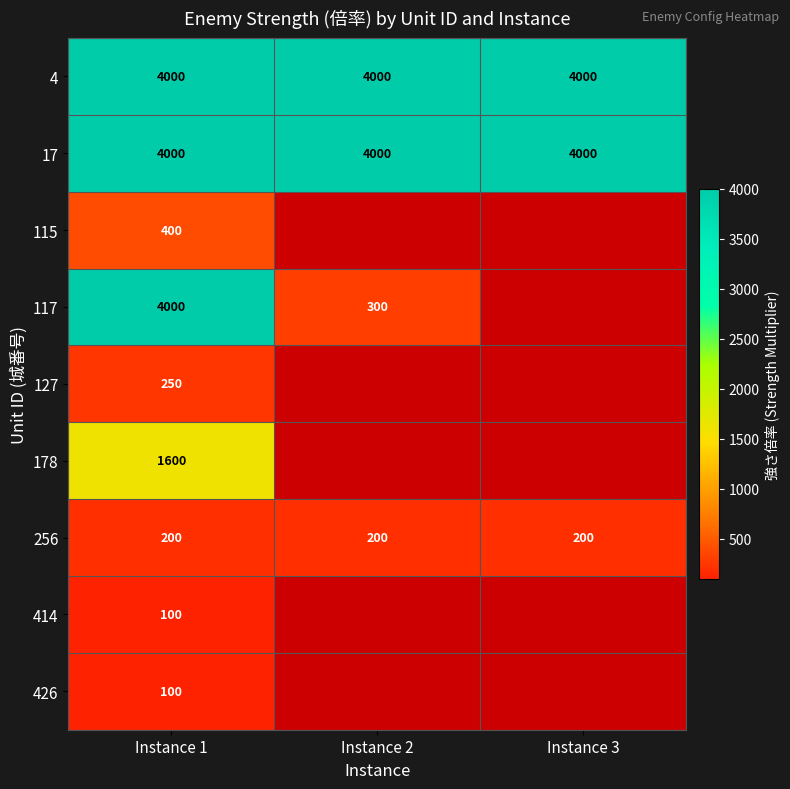

The value of 414 at Instance 1 is 160. True or false?

False